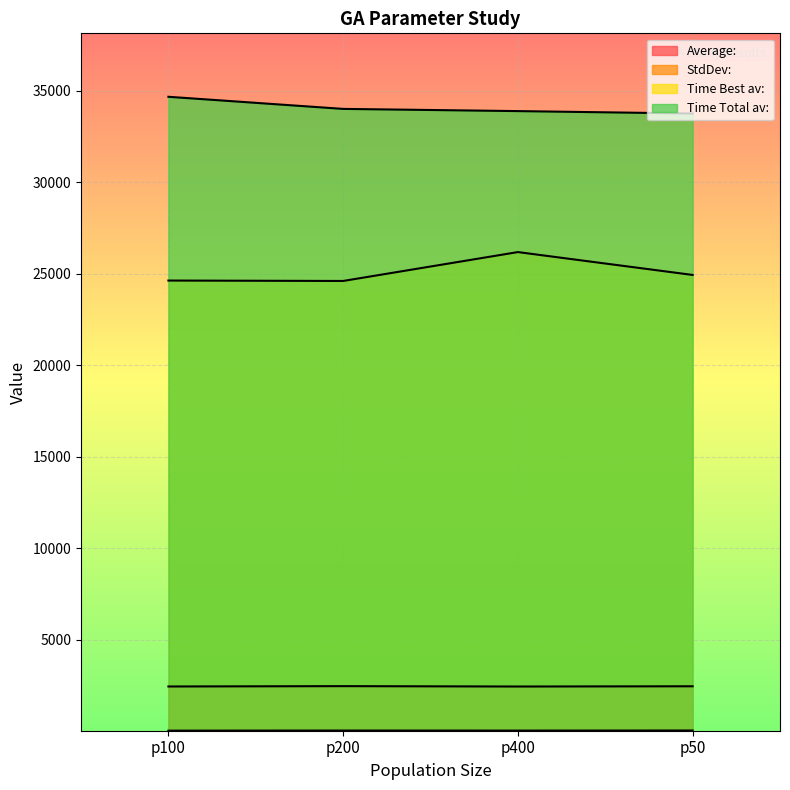

The Time Best av: series shows 24606.8 at p200. True or false?

True